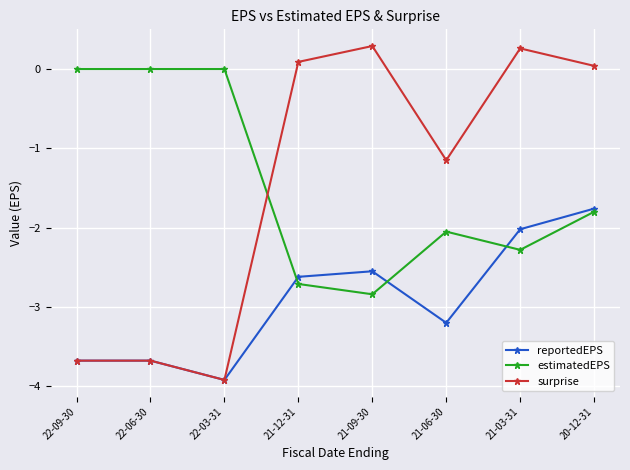

Which series has the largest range (max minus min)?

surprise